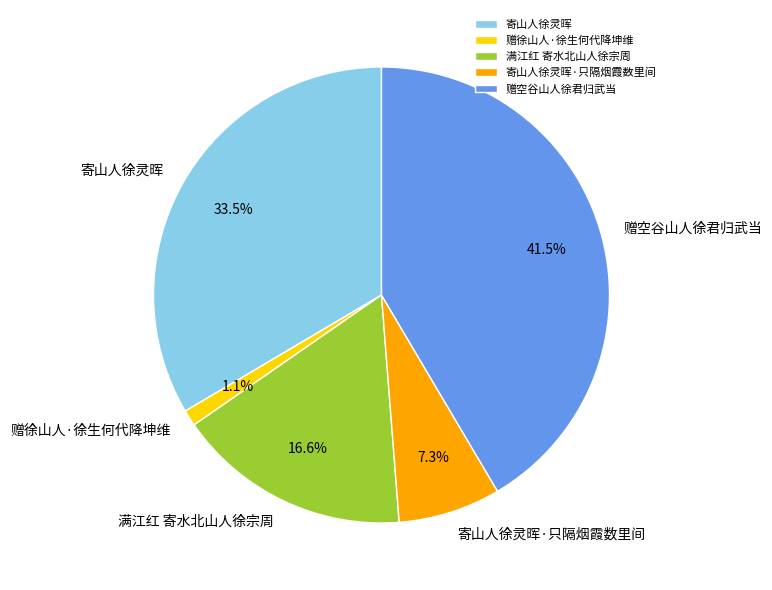

Which has a higher value, 赠徐山人·徐生何代降坤维 or 满江红 寄水北山人徐宗周?

满江红 寄水北山人徐宗周